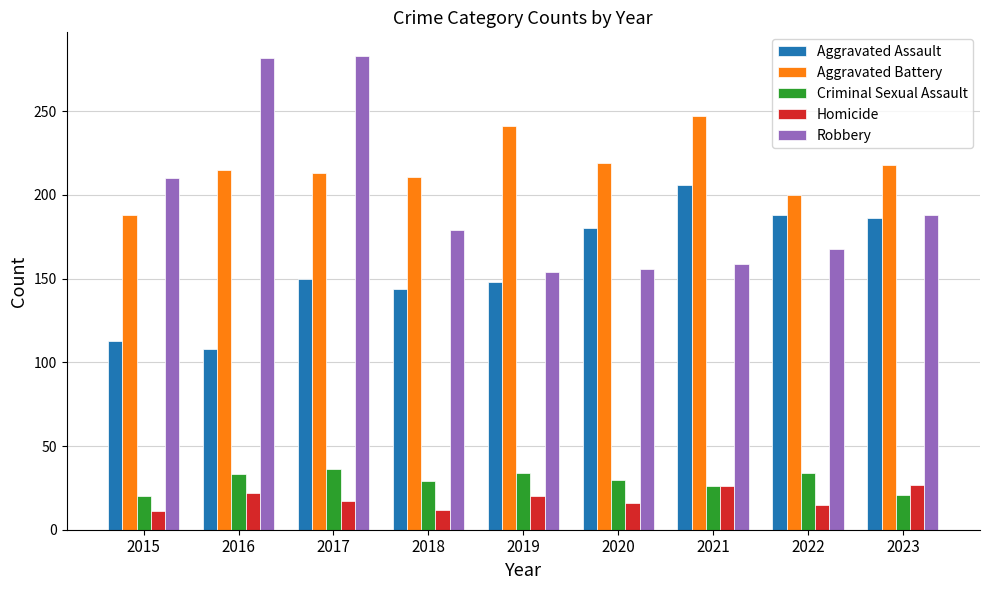

How many bars are there in total?

45